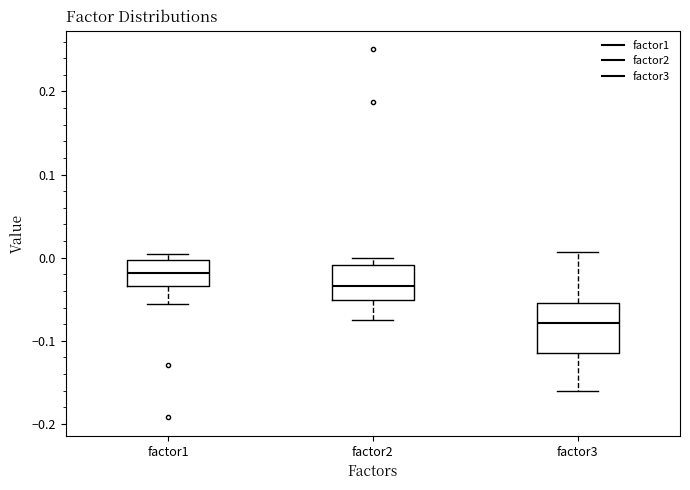

Where does the lower whisker of the box for factor2 end on the y-axis? The values are not printed on the chart, so give them approximately, as read against the axis.

-0.07